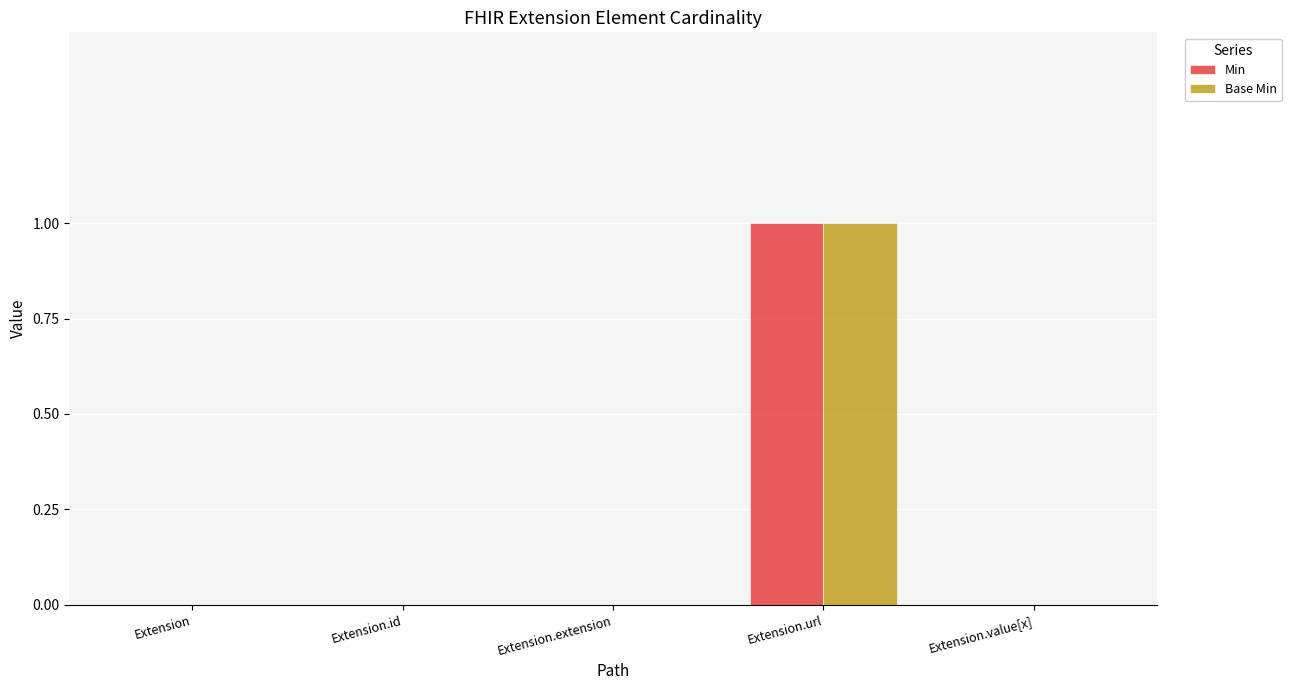

The Min series shows 0 at Extension. True or false?

True